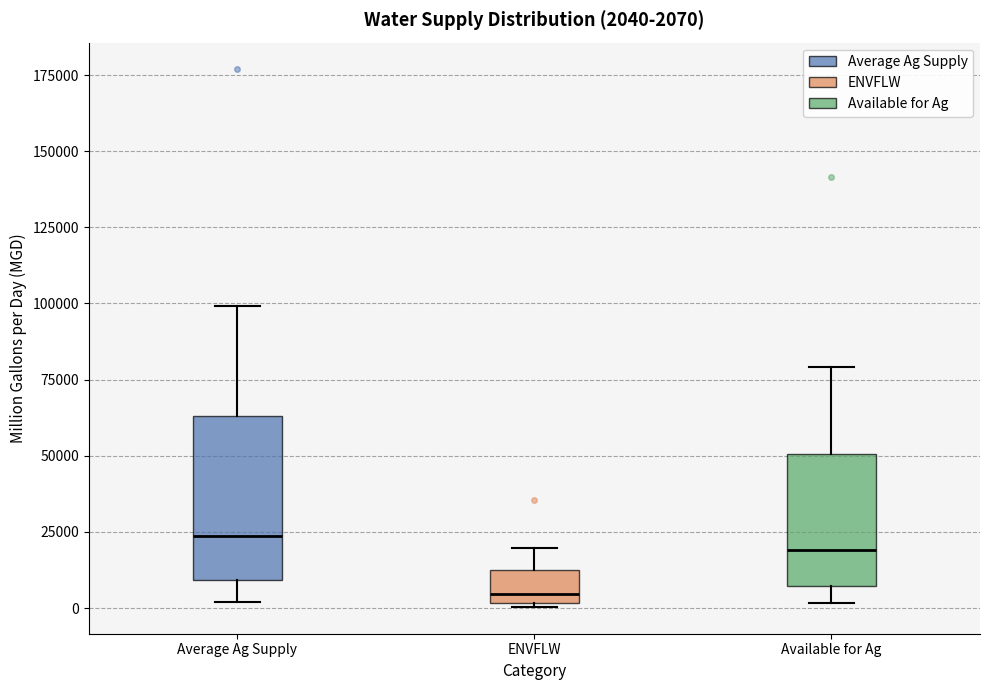

Which box's median line is the lowest?

ENVFLW